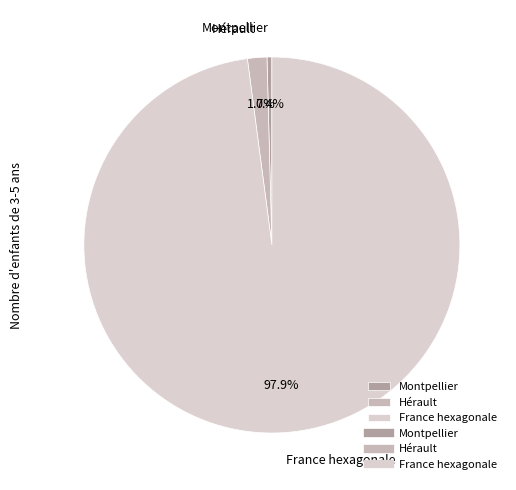

Does France hexagonale represent more than half of the total?

Yes